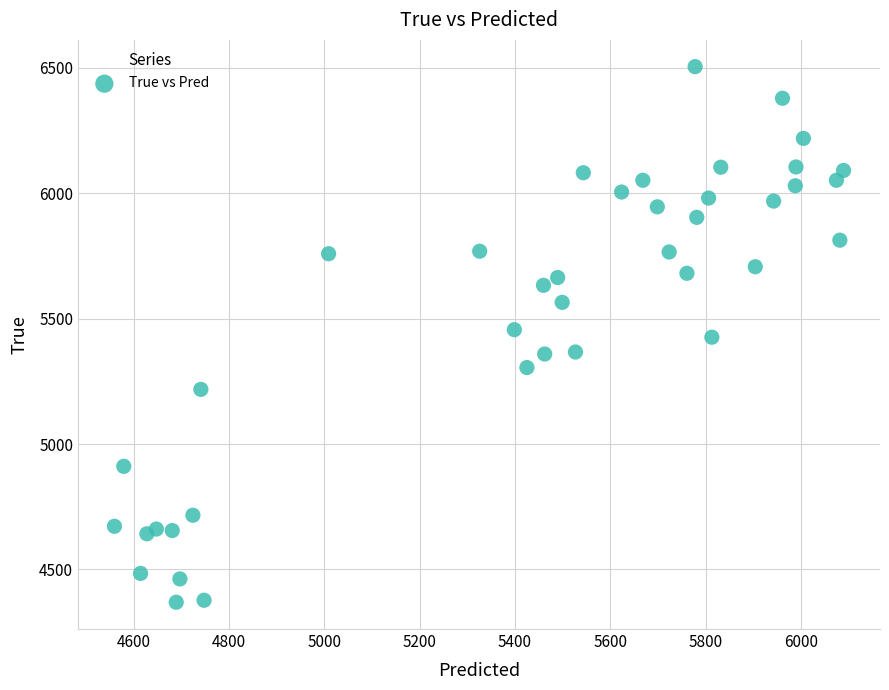

What is the range of Y values (max minus min)?

2136